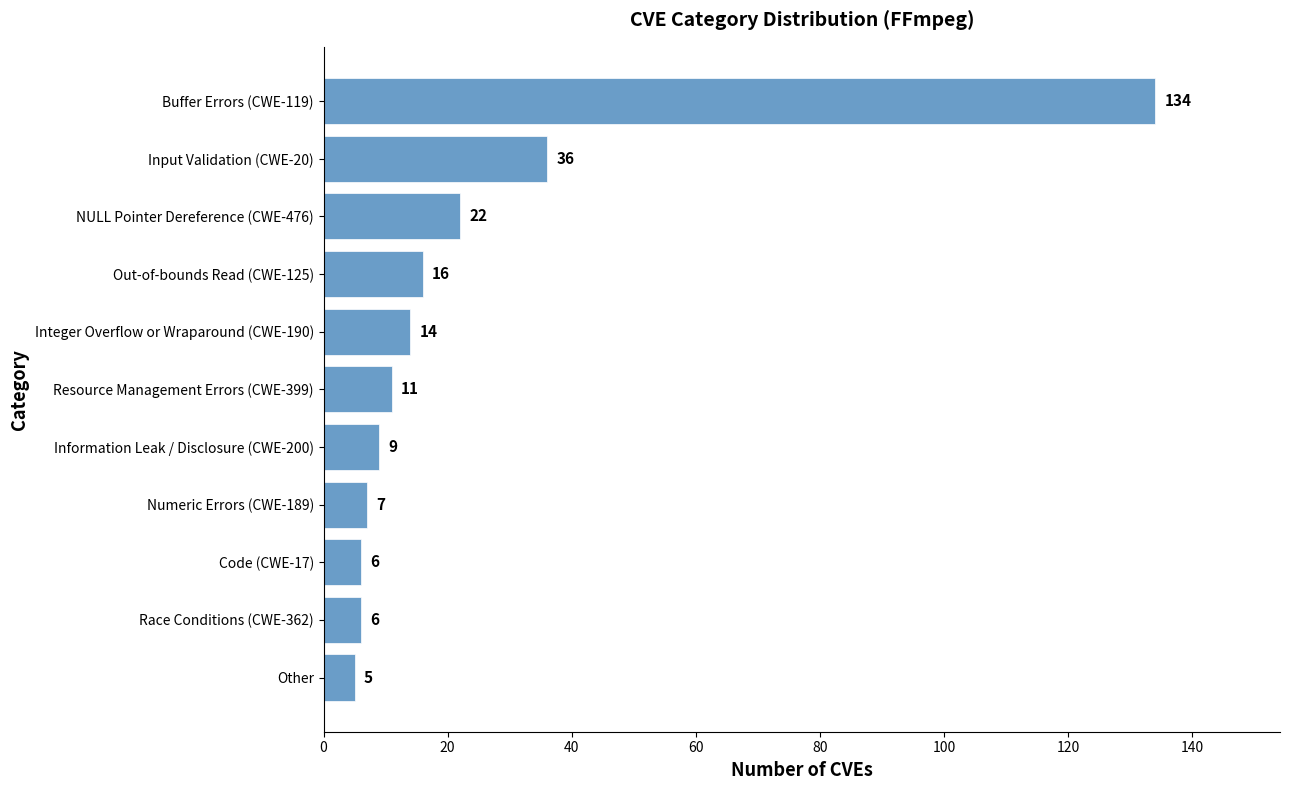

At which label is the value closest to 69?

Input Validation (CWE-20)